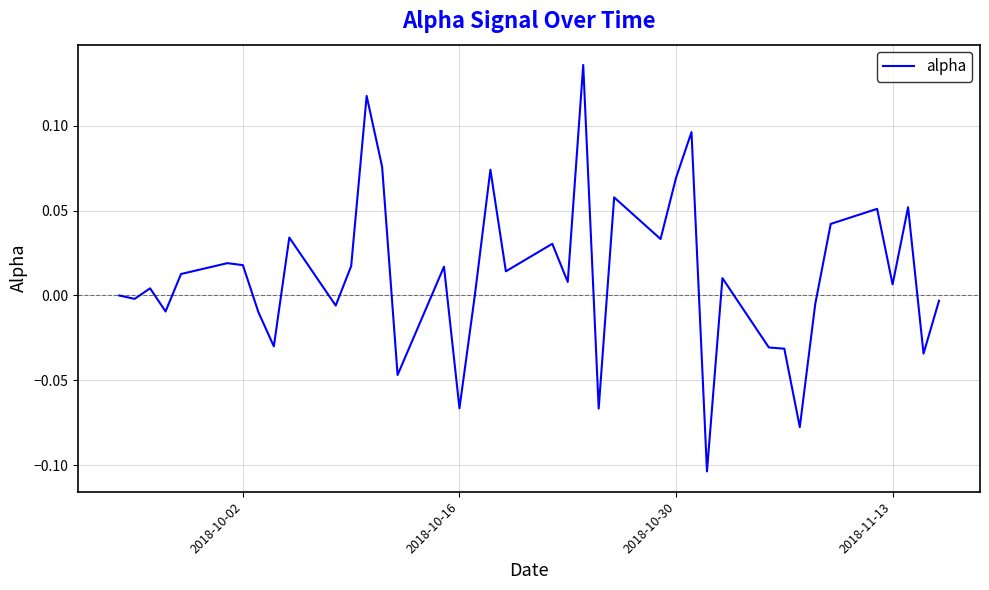

What is the difference between the second highest and second lowest values?

0.2